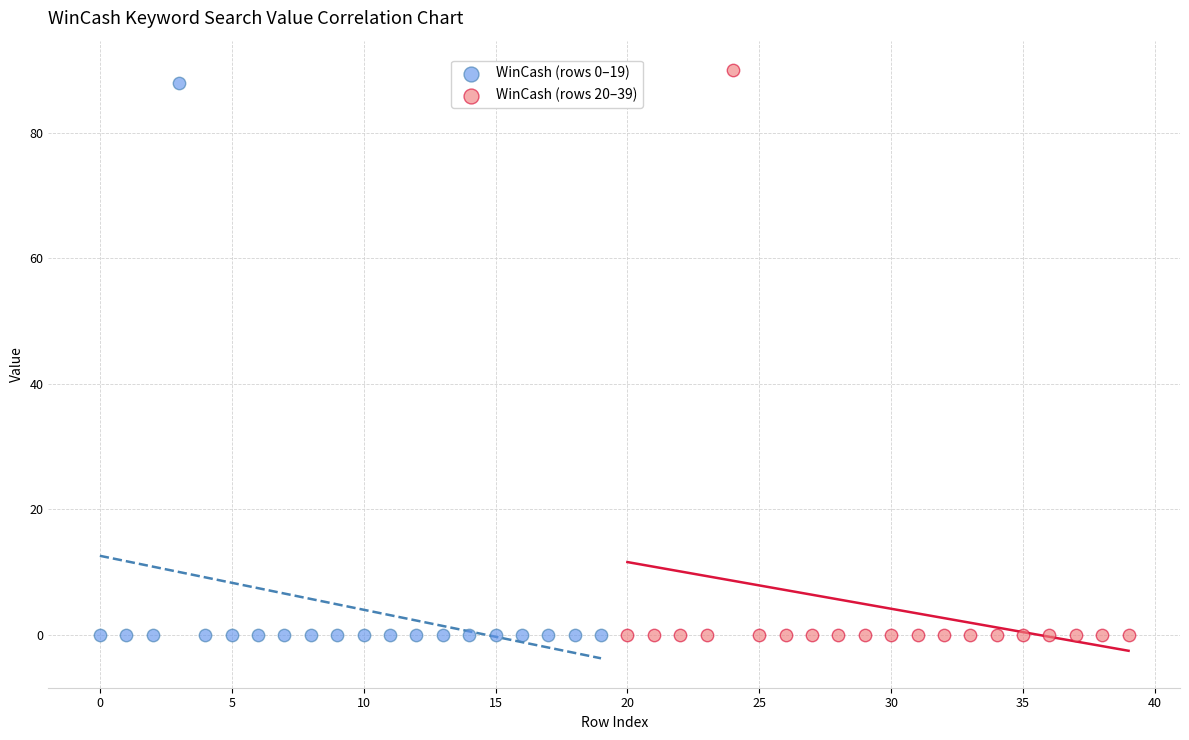

What are all the series names shown in the legend?

WinCash (rows 0–19), WinCash (rows 20–39)